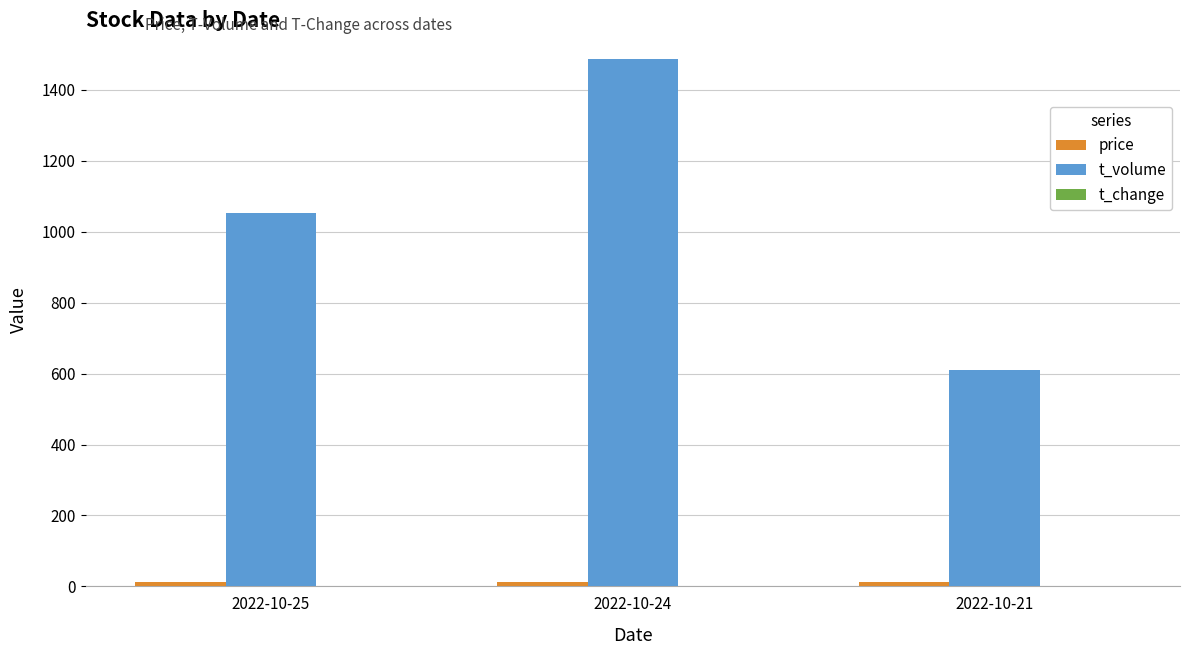

What is the greatest value displayed?

1487.0